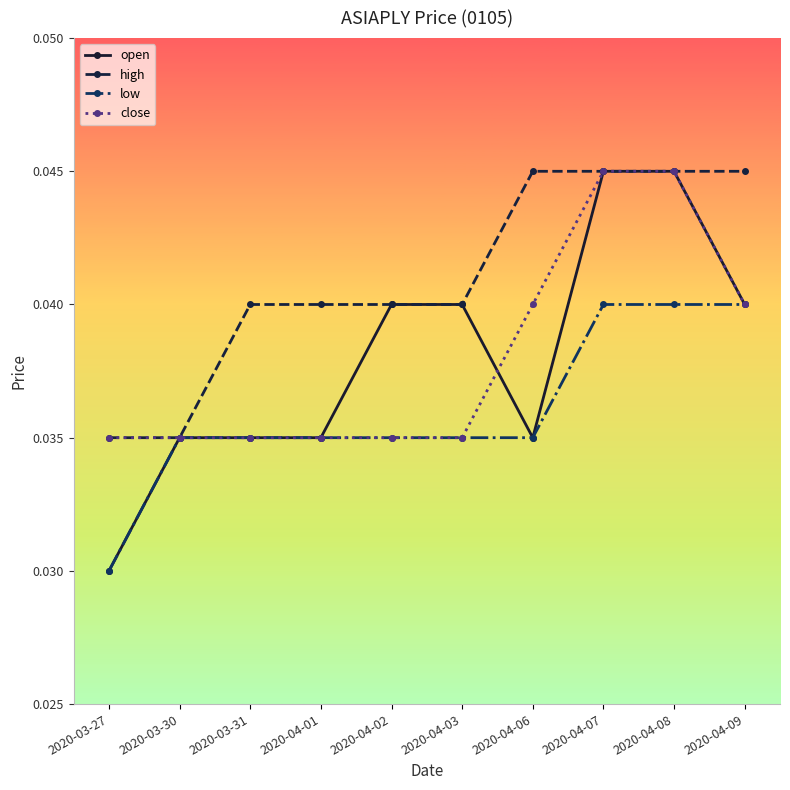

What is the label of the 7th point from the right?

2020-04-01